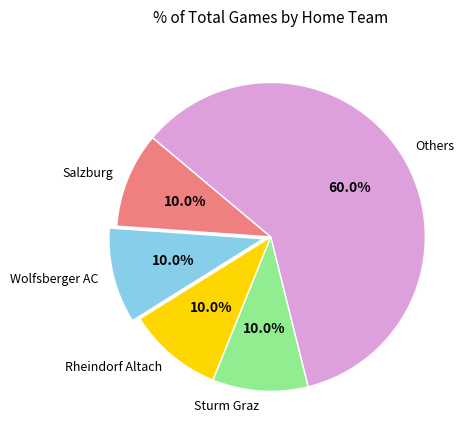

Which category has the biggest portion of the pie?

Others